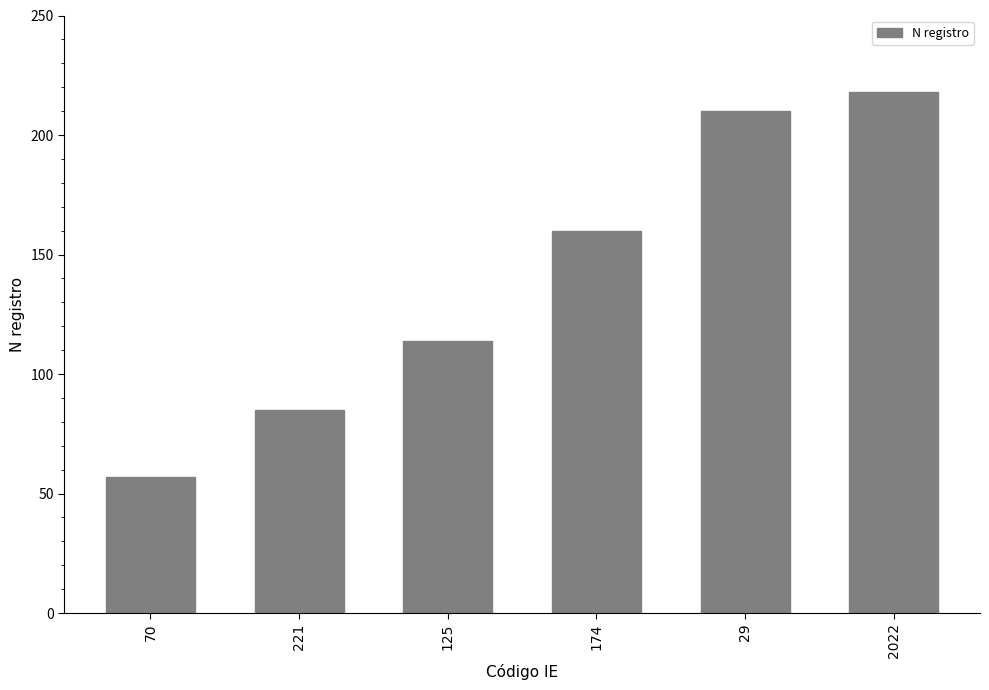

What is the change in value from 70 to 125?

+57